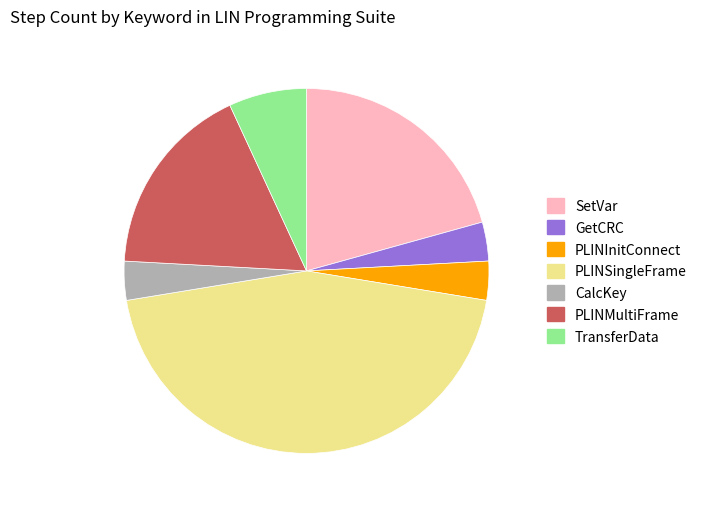

Between SetVar and CalcKey, which is larger?

SetVar